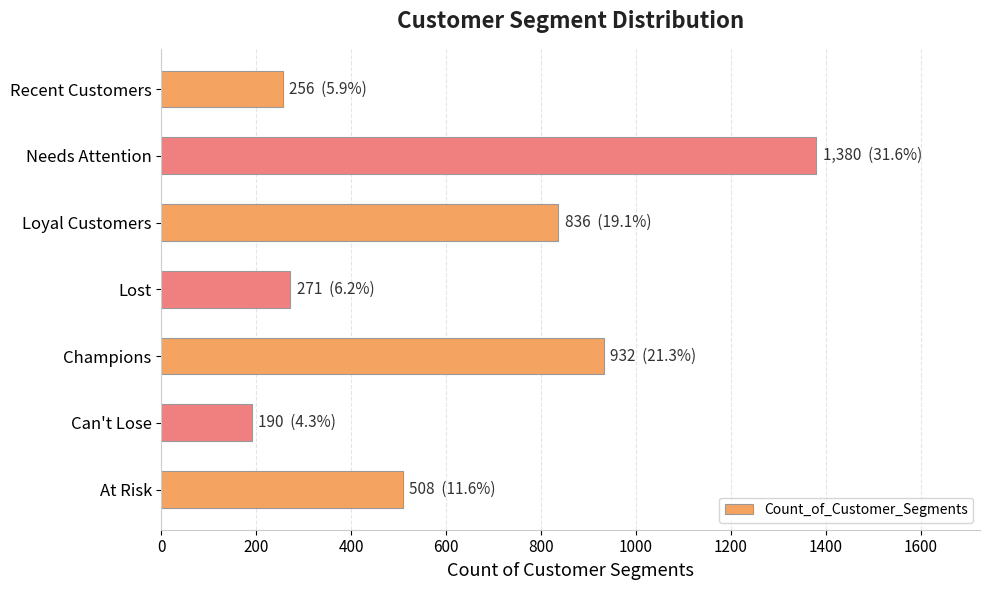

At which label is the value closest to 785?

Loyal Customers